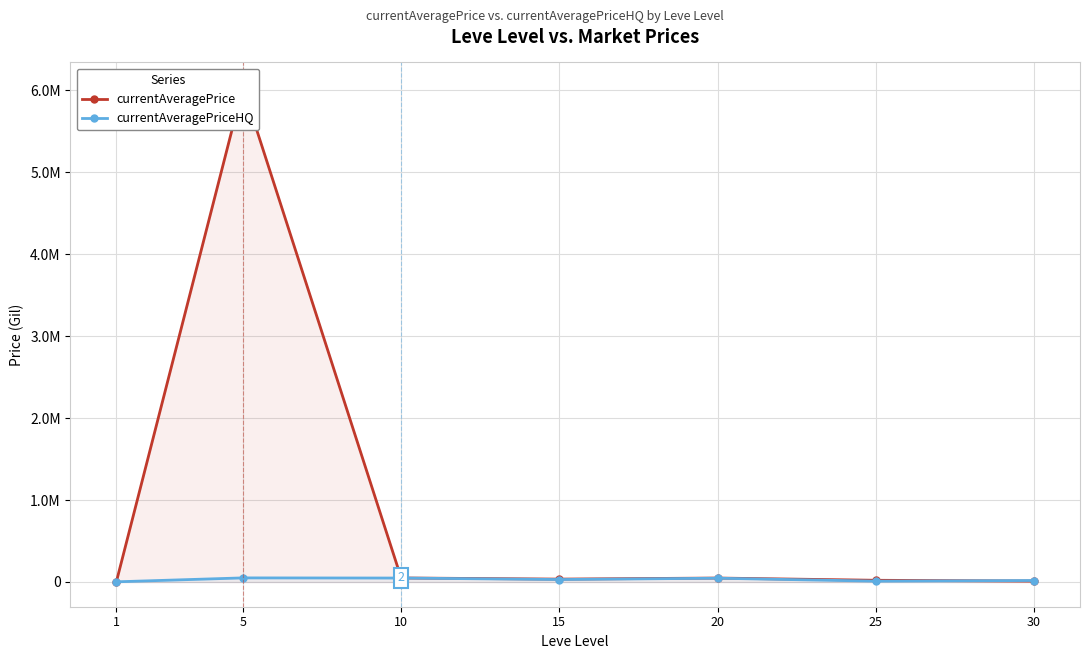

What is the average value of the currentAveragePriceHQ series?

29135.2